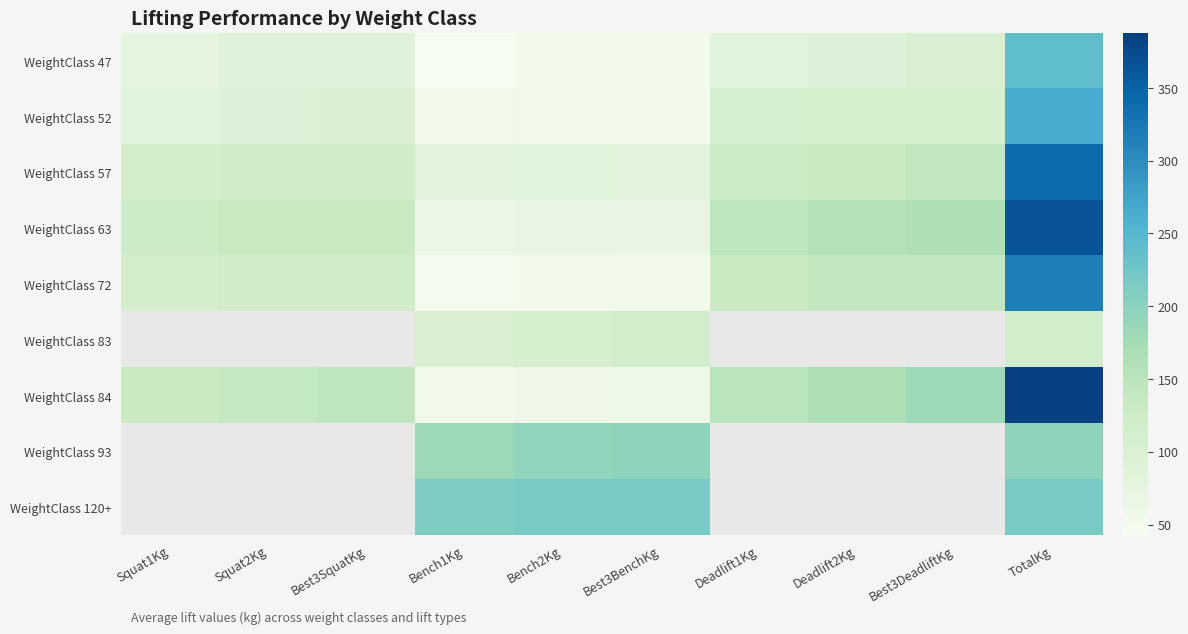

Rank the series at Best3SquatKg from lowest to highest value.

WeightClass 47, WeightClass 52, WeightClass 57, WeightClass 72, WeightClass 63, WeightClass 83, WeightClass 84, WeightClass 93, WeightClass 120+